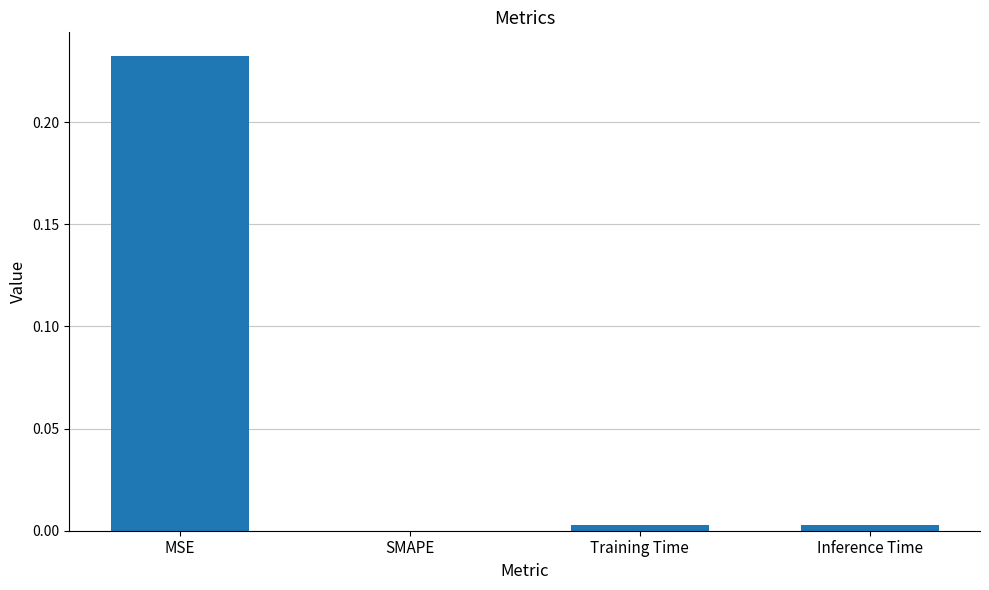

Is it true that the value at Training Time is 0.0?

True